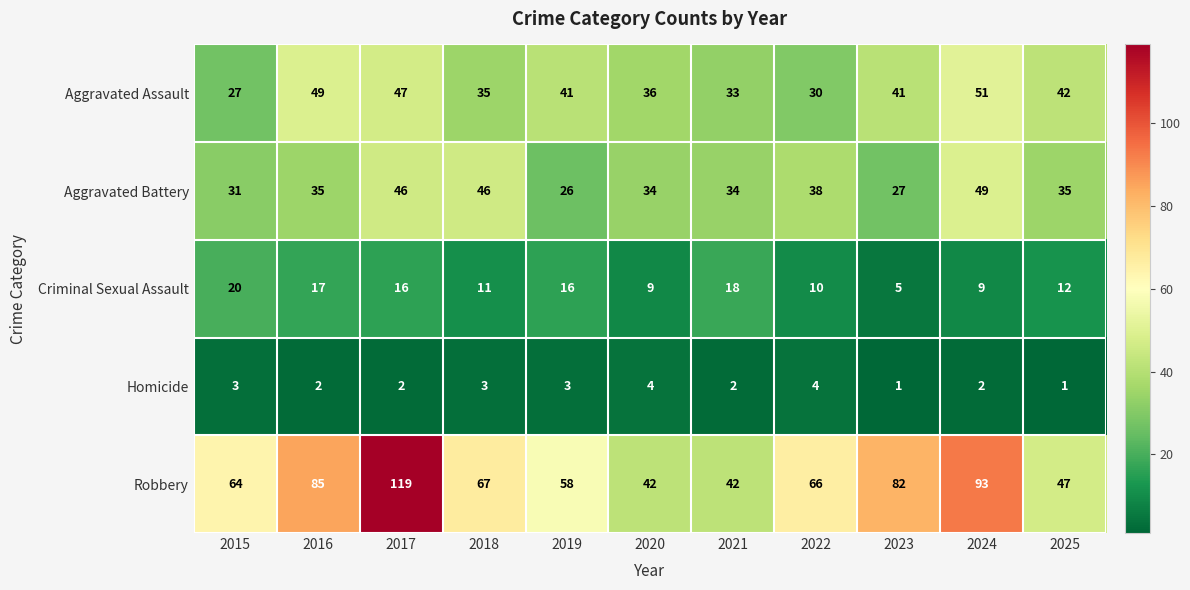

What is the difference between the maximum and second lowest values in the Robbery series?

77